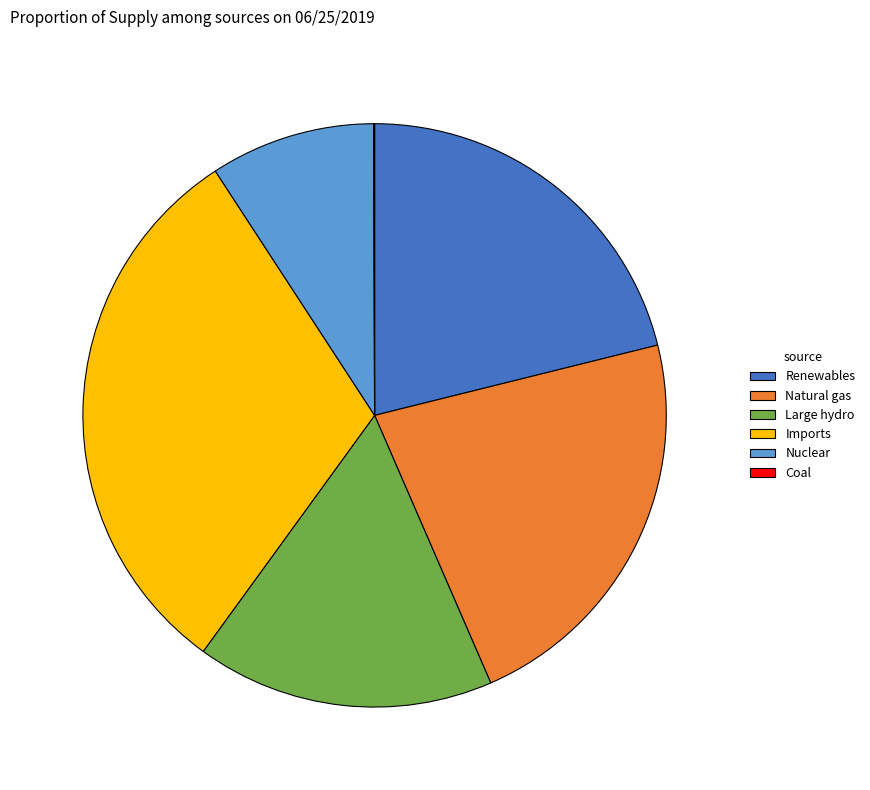

Combined, do Natural gas and Renewables account for over 50%?

No